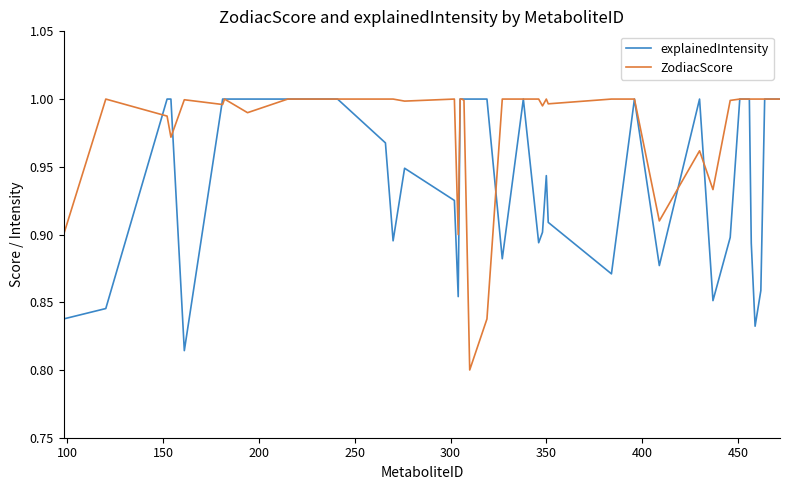

Which series has the widest spread of values?

ZodiacScore